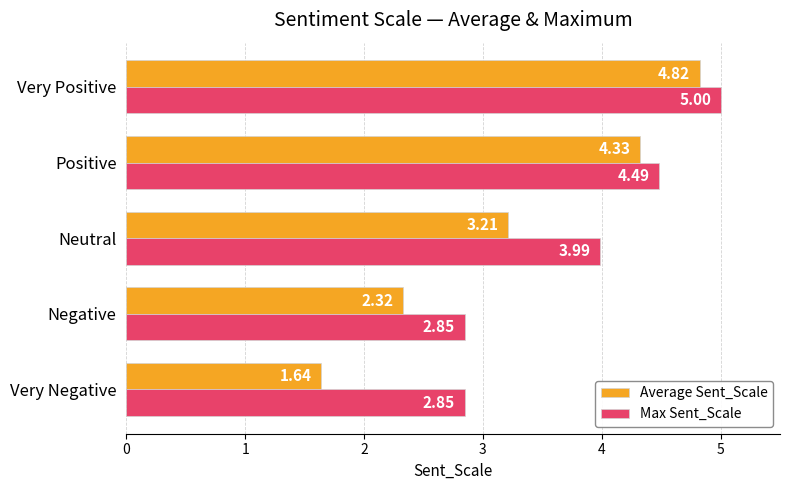

What is the sum of all Average Sent_Scale values?

16.3